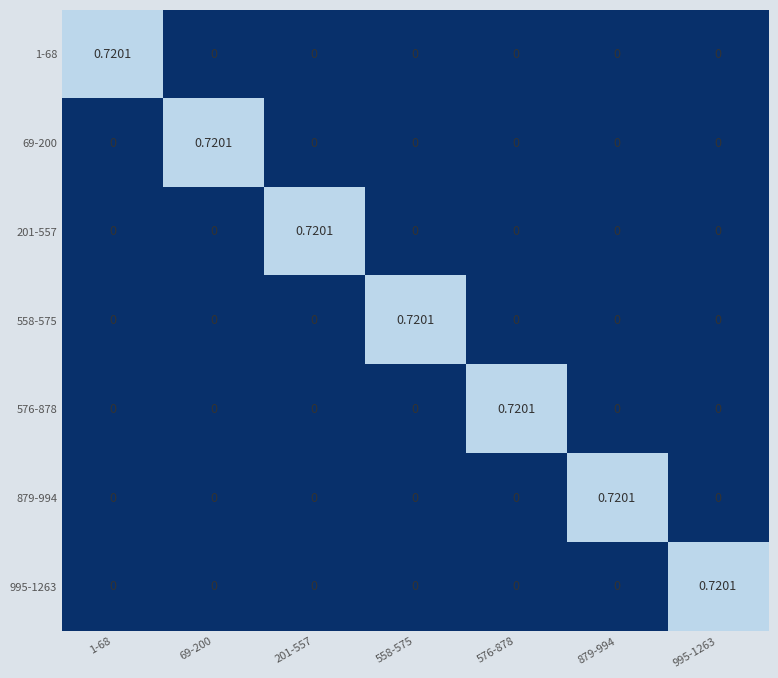

Count the number of data series in this chart.

7